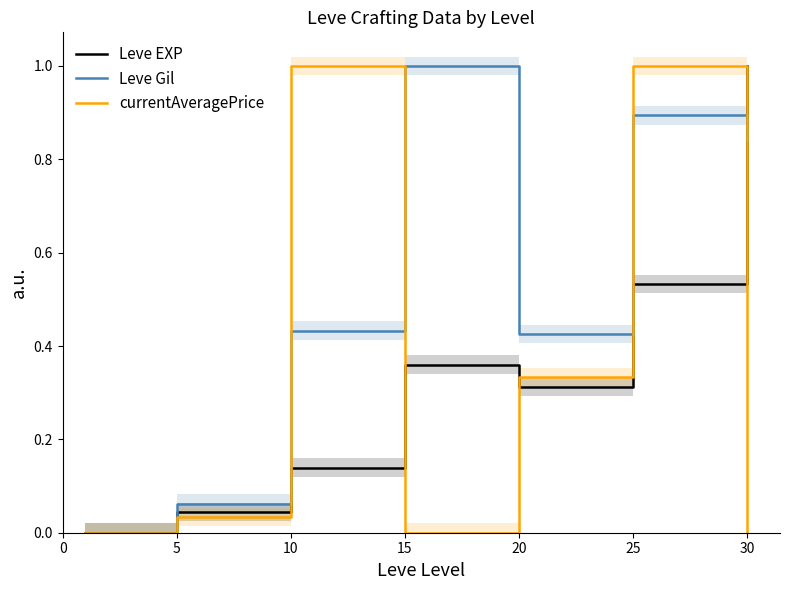

What is the difference between the Leve Gil values at 20 and 15?

0.6